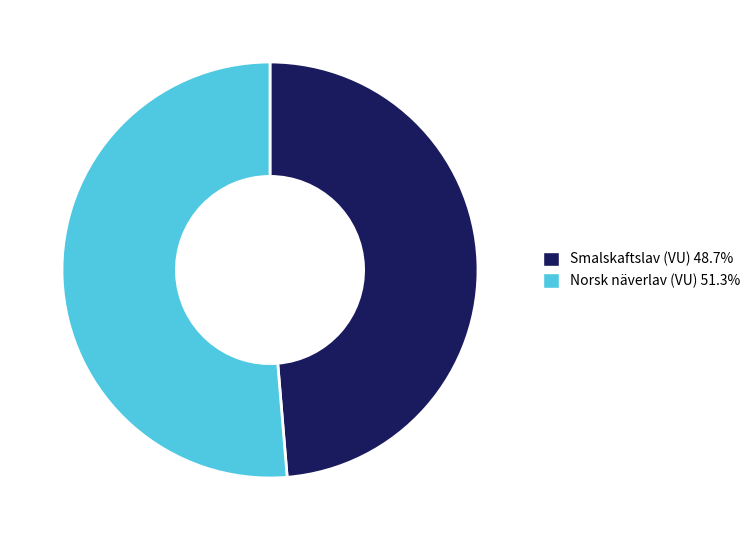

Count the number of slices in the pie.

2